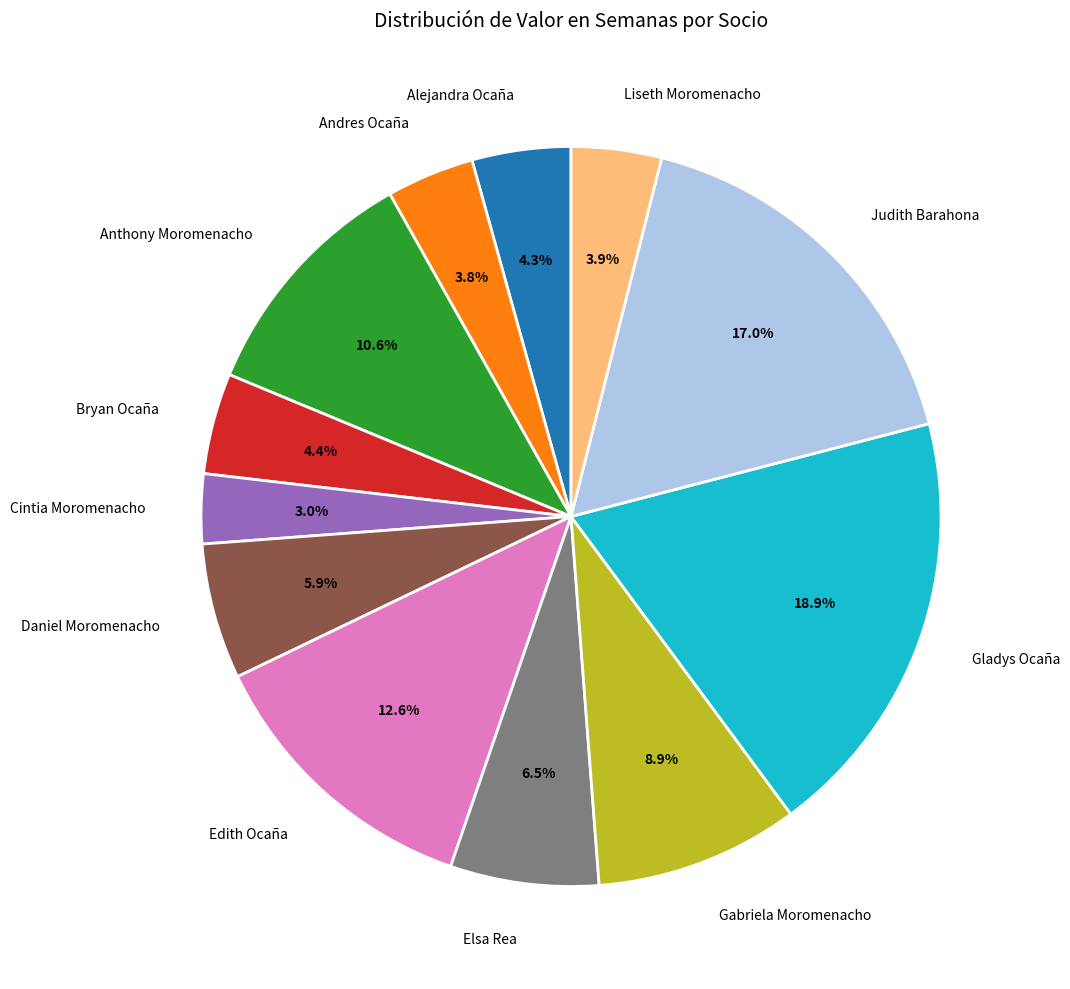

True or false: Anthony Moromenacho accounts for 11% of the total.

True